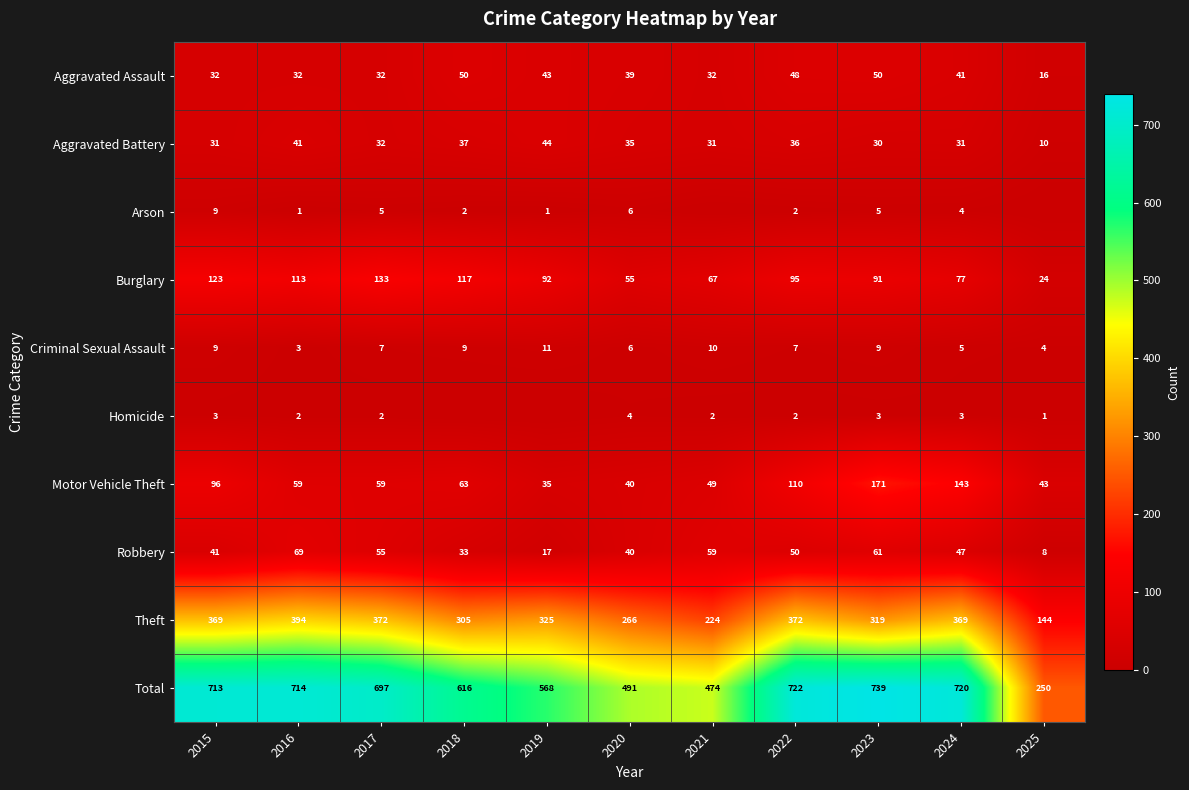

Rank the series at 2023 from lowest to highest value.

Homicide, Arson, Criminal Sexual Assault, Aggravated Battery, Aggravated Assault, Robbery, Burglary, Motor Vehicle Theft, Theft, Total